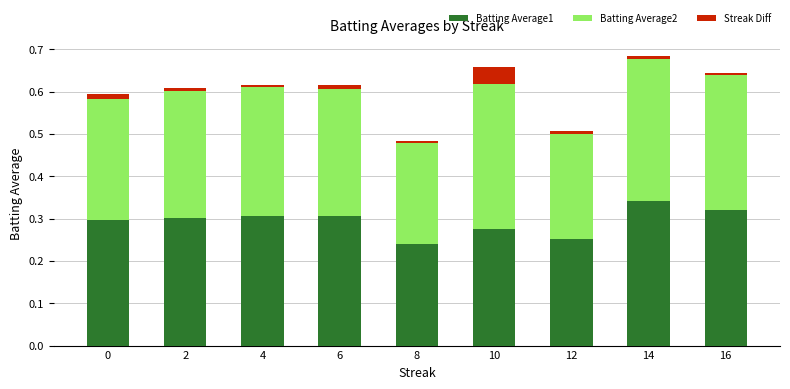

True or false: Batting Average1 has a value of 0.3 at 12.

True